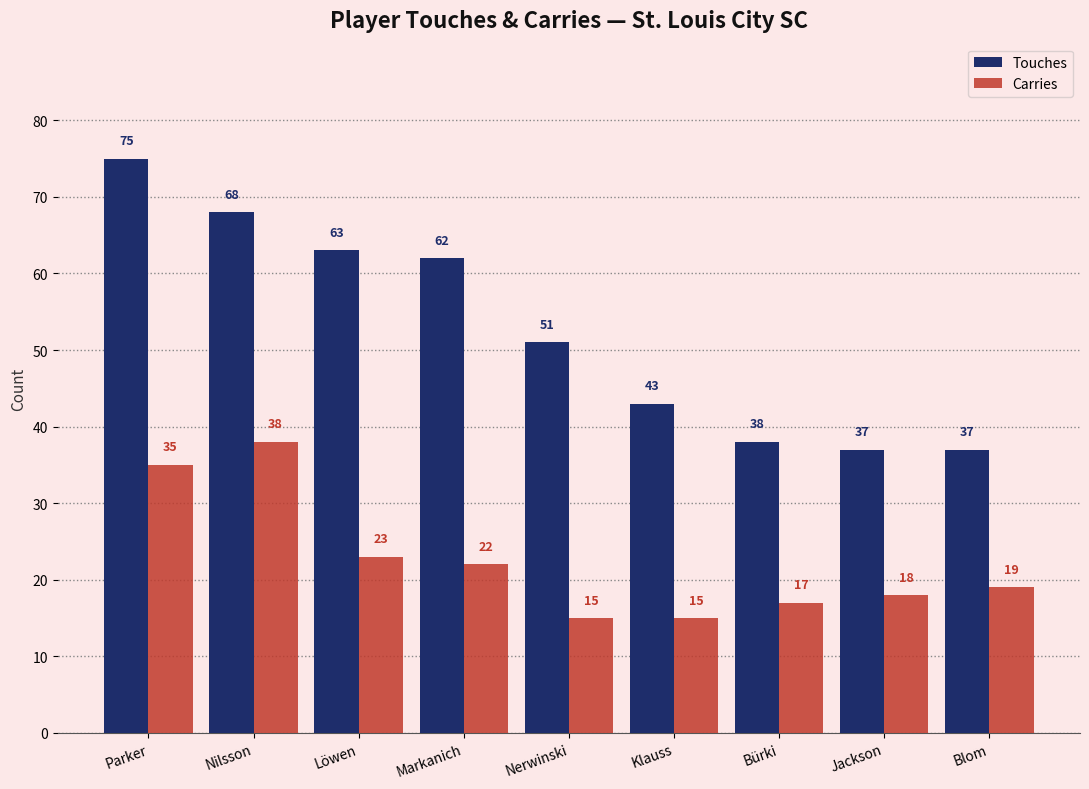

What is the minimum value shown in the chart?

15